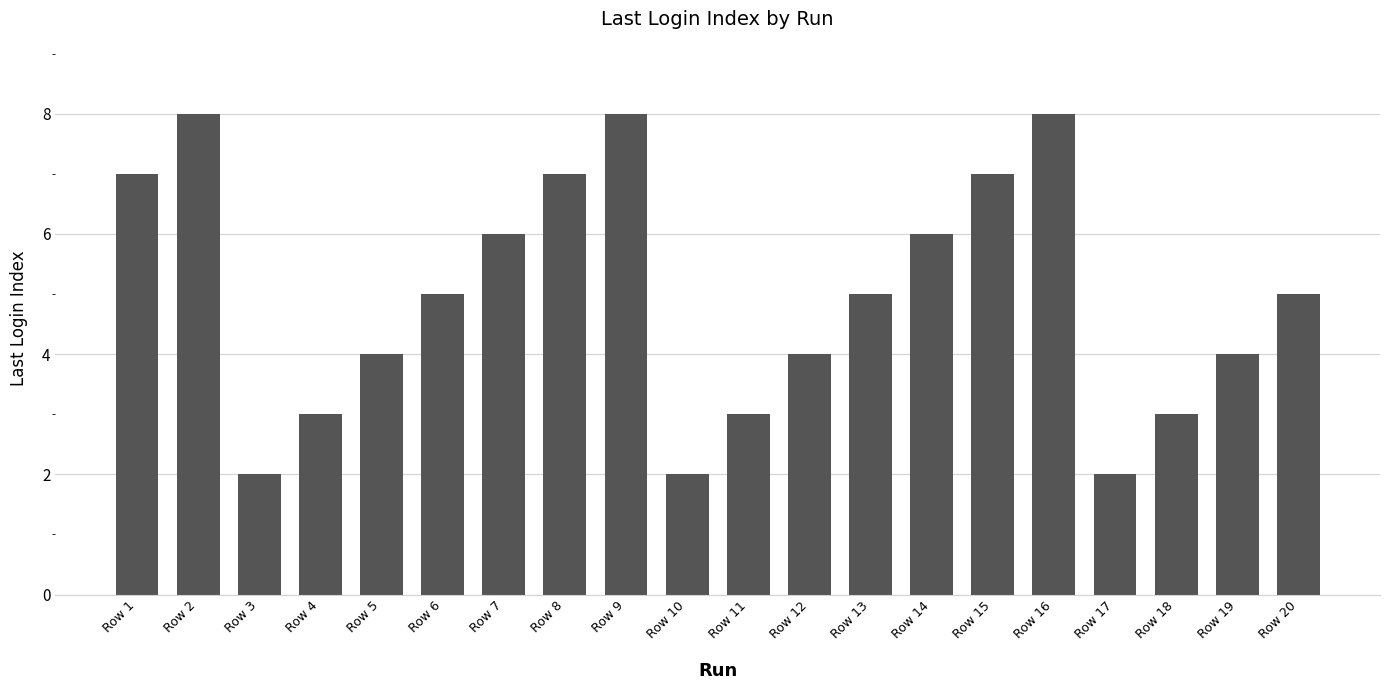

What is the sum of all values?

99